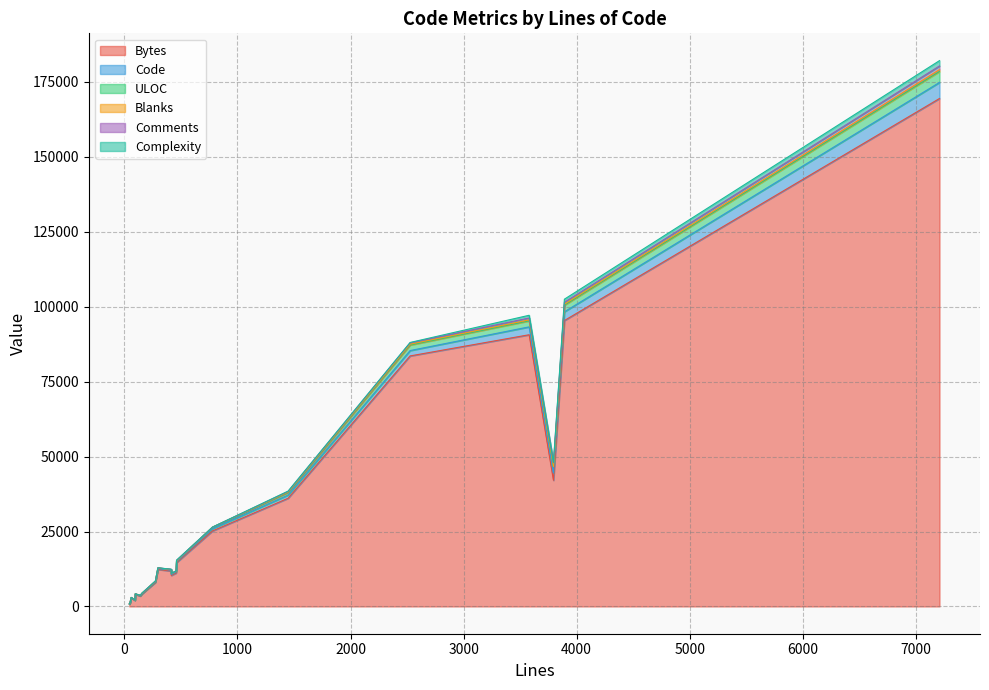

Which series changed the most between 3892 and 3580?

Bytes